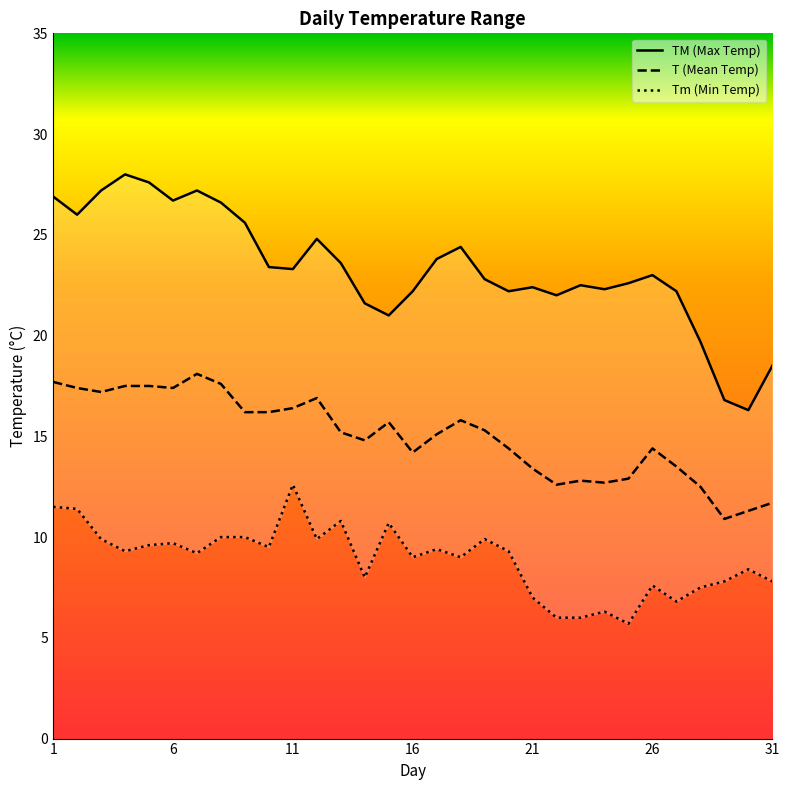

How many values in the Tm (Min Temp) series exceed 9?

17